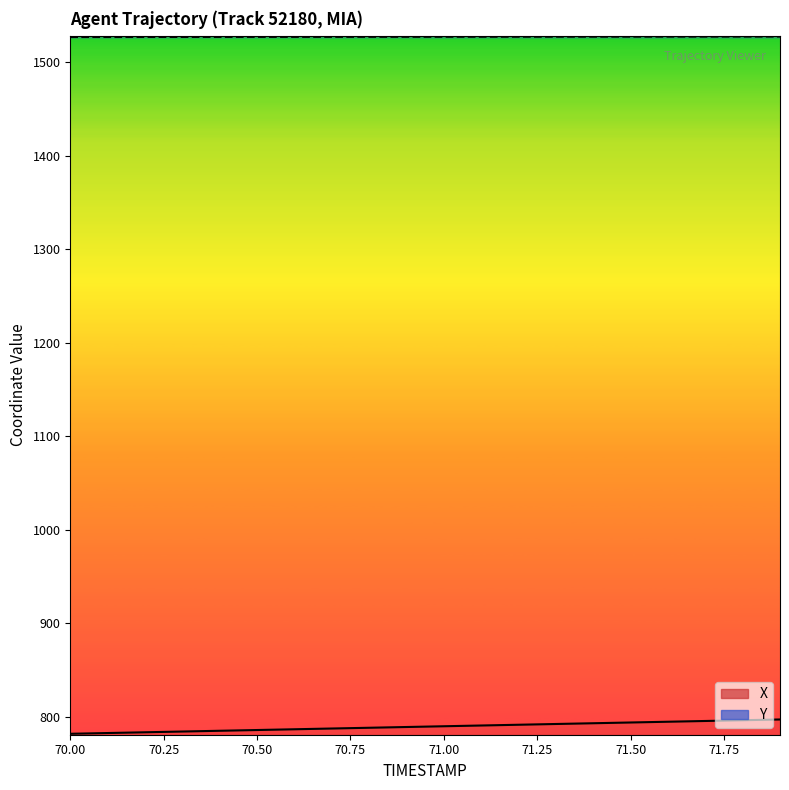

At which category is the sum across all series the highest?

71.9